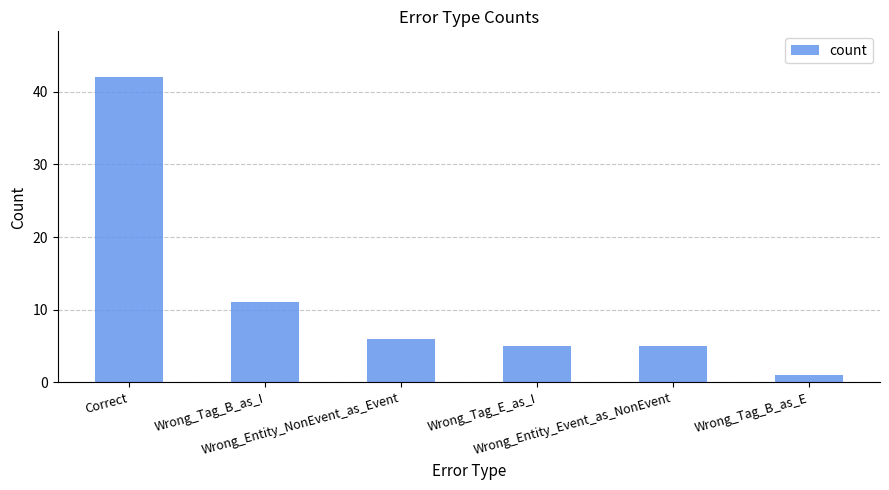

What is the label of the 3rd bar from the left?

Wrong_Entity_NonEvent_as_Event